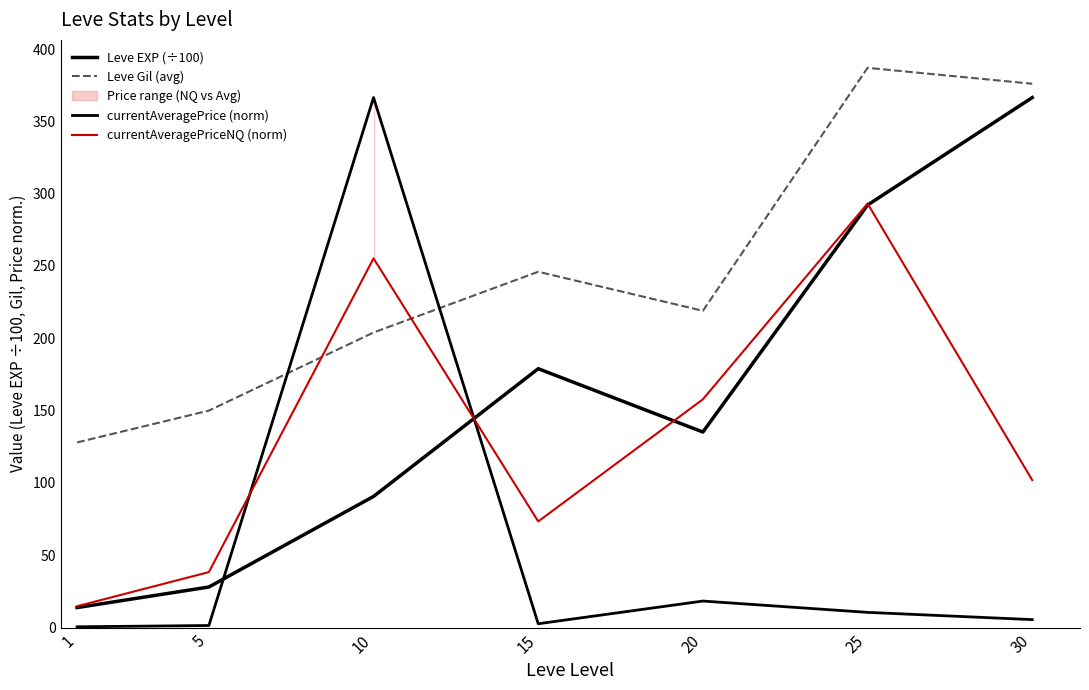

Between which two adjacent categories do currentAveragePriceNQ (norm) and Leve Gil (avg) first intersect?

5 and 10